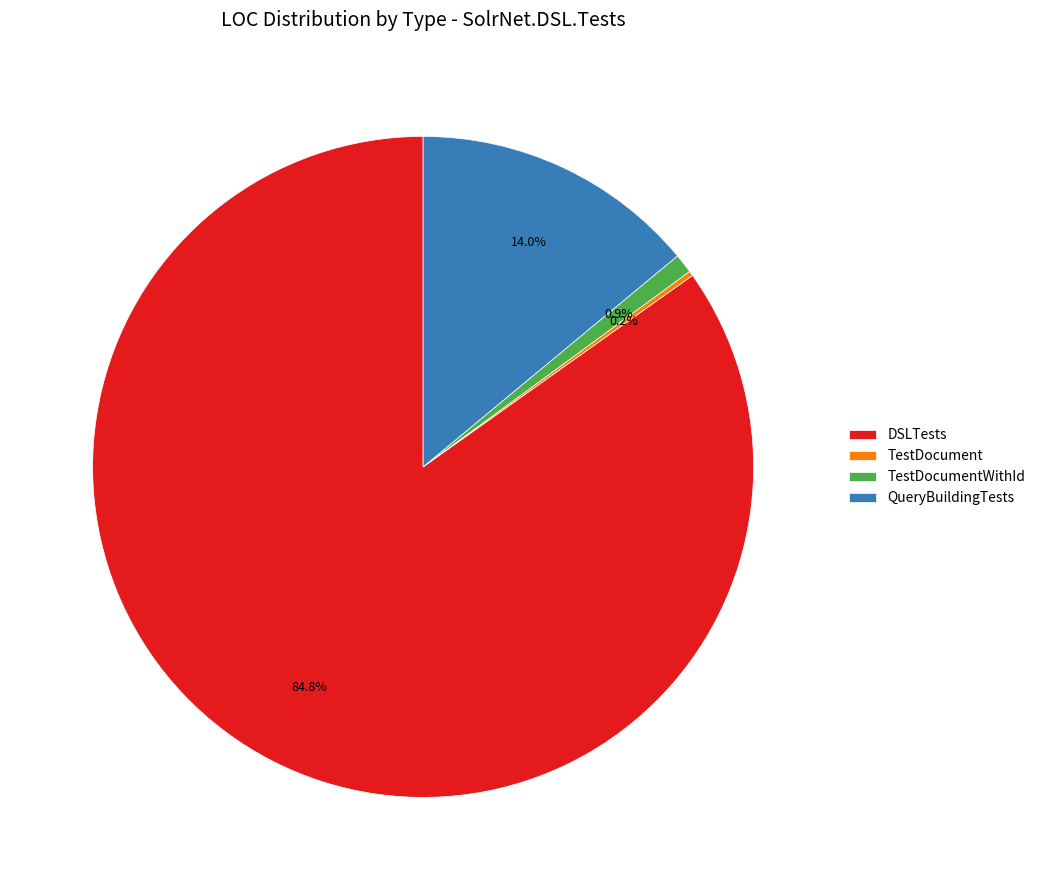

What percentage is NOT represented by QueryBuildingTests?

86.0%